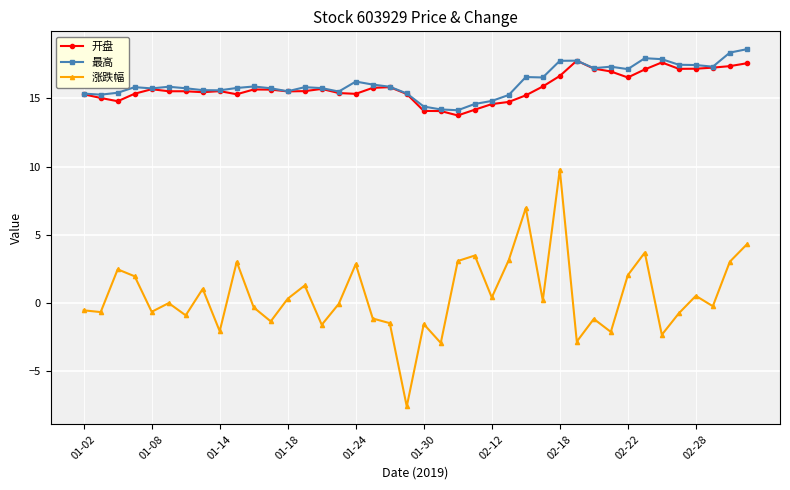

What is the highest value of the 涨跌幅 series?

9.8